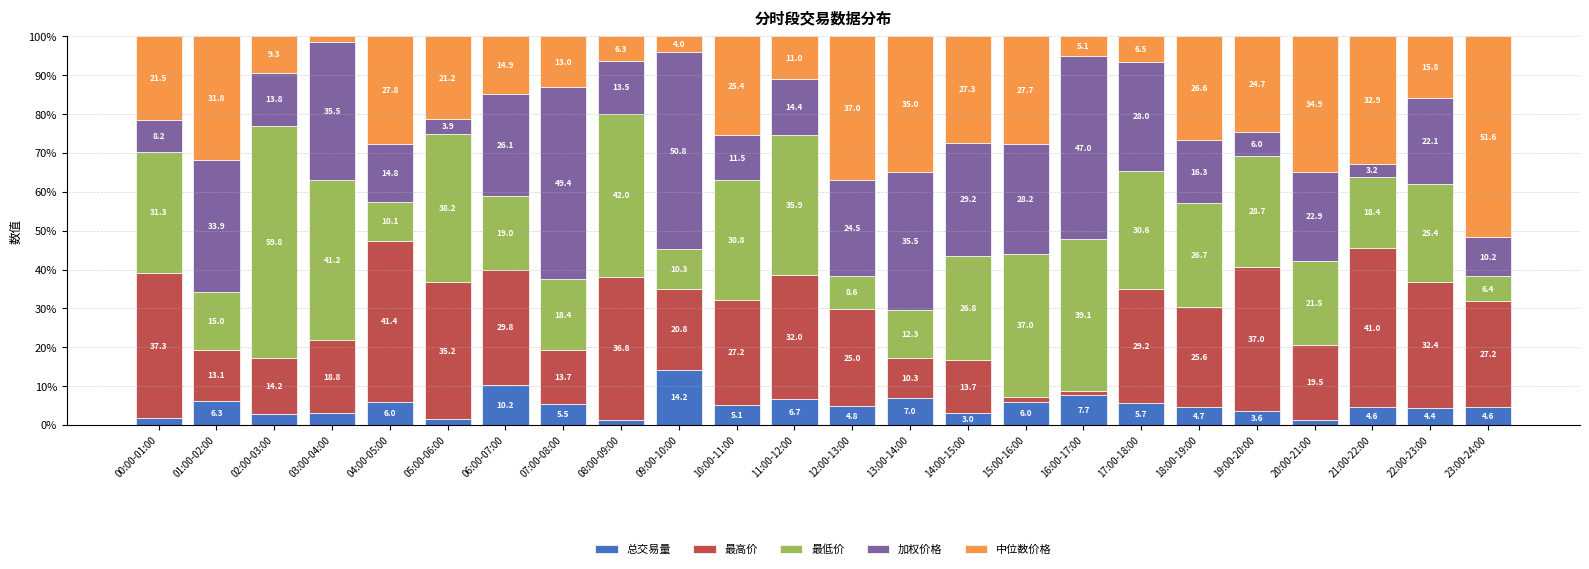

What is the difference between the maximum and second lowest values in the 总交易量 series?

12.8